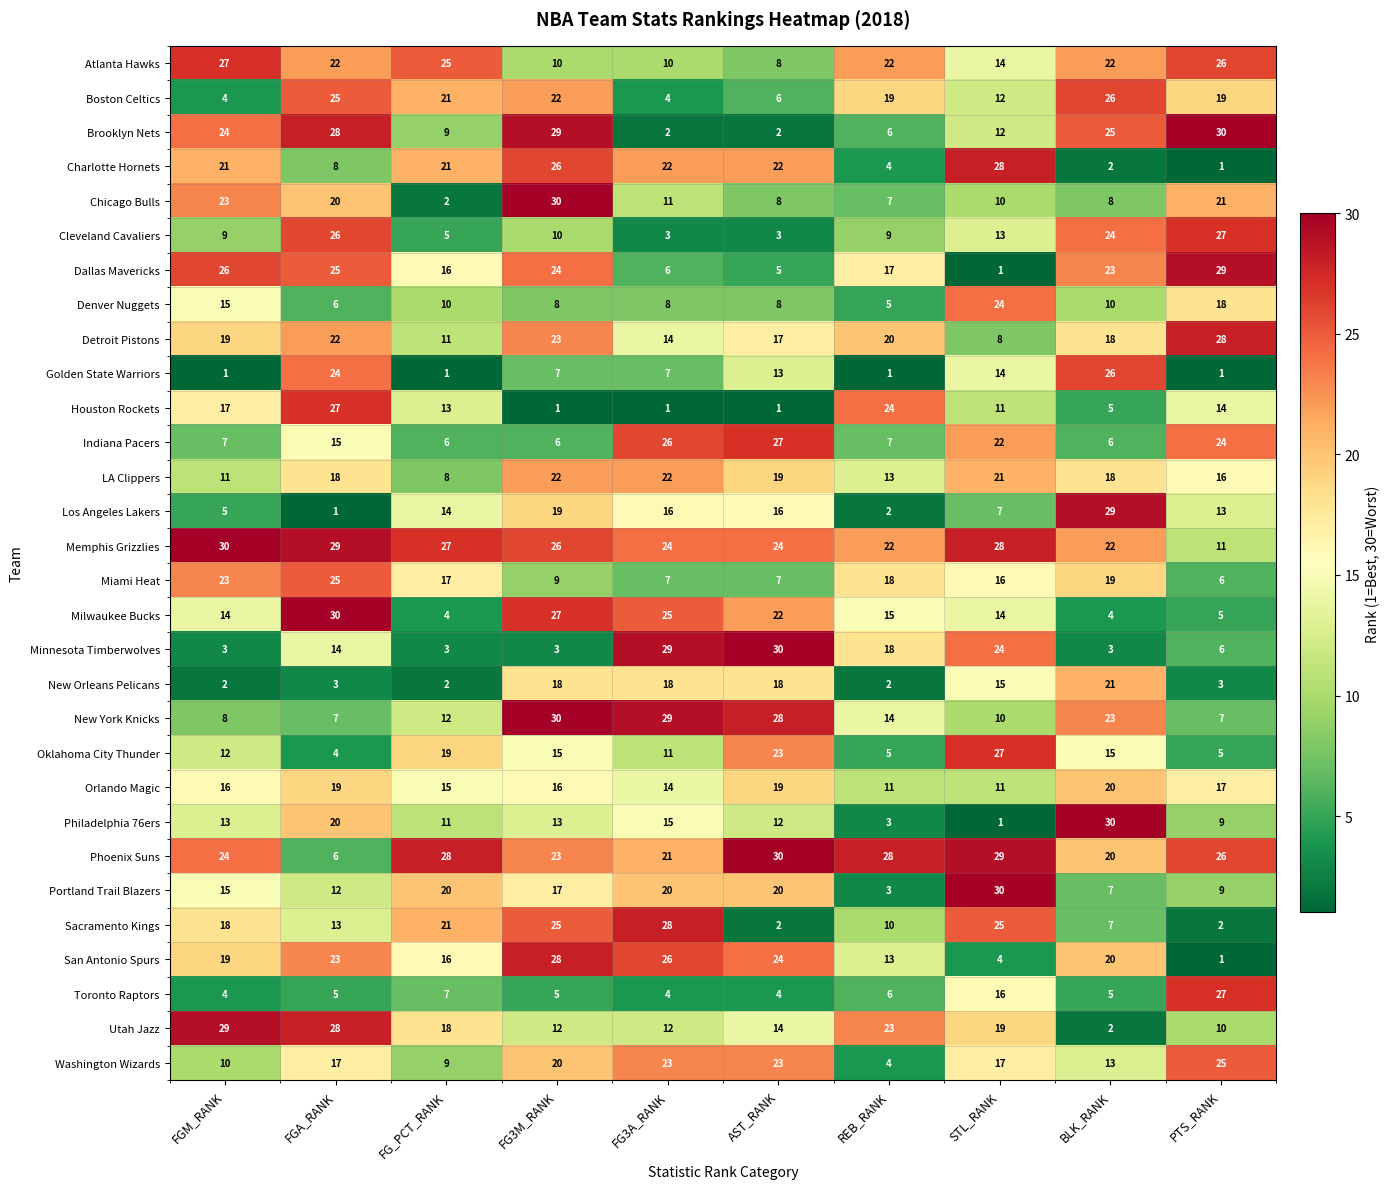

Which series has the largest range (max minus min)?

Philadelphia 76ers